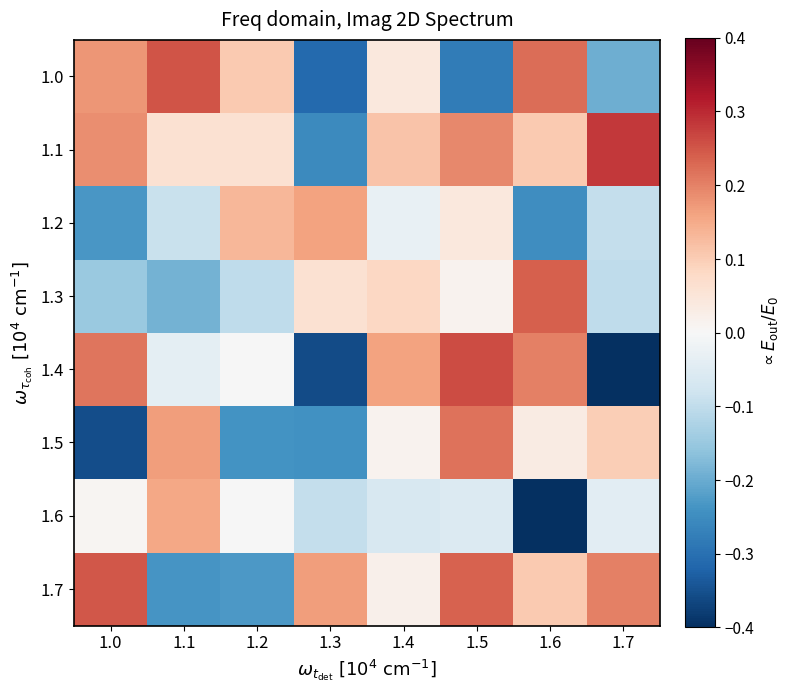

Reading left to right, list all the values displayed in this chart.

1.0: 1.0=0.2	1.1=0.3	1.2=0.1	1.3=-0.3	1.4=0.0	1.5=-0.3	1.6=0.2	1.7=-0.2
1.1: 1.0=0.2	1.1=0.1	1.2=0.1	1.3=-0.3	1.4=0.1	1.5=0.2	1.6=0.1	1.7=0.3
1.2: 1.0=-0.2	1.1=-0.1	1.2=0.1	1.3=0.2	1.4=-0.0	1.5=0.0	1.6=-0.2	1.7=-0.1
1.3: 1.0=-0.1	1.1=-0.2	1.2=-0.1	1.3=0.1	1.4=0.1	1.5=0.0	1.6=0.2	1.7=-0.1
1.4: 1.0=0.2	1.1=-0.0	1.2=-0.0	1.3=-0.4	1.4=0.2	1.5=0.3	1.6=0.2	1.7=-0.4
1.5: 1.0=-0.4	1.1=0.2	1.2=-0.2	1.3=-0.2	1.4=0.0	1.5=0.2	1.6=0.0	1.7=0.1
1.6: 1.0=0.0	1.1=0.2	1.2=-0.0	1.3=-0.1	1.4=-0.1	1.5=-0.1	1.6=-0.4	1.7=-0.0
1.7: 1.0=0.2	1.1=-0.2	1.2=-0.2	1.3=0.2	1.4=0.0	1.5=0.2	1.6=0.1	1.7=0.2